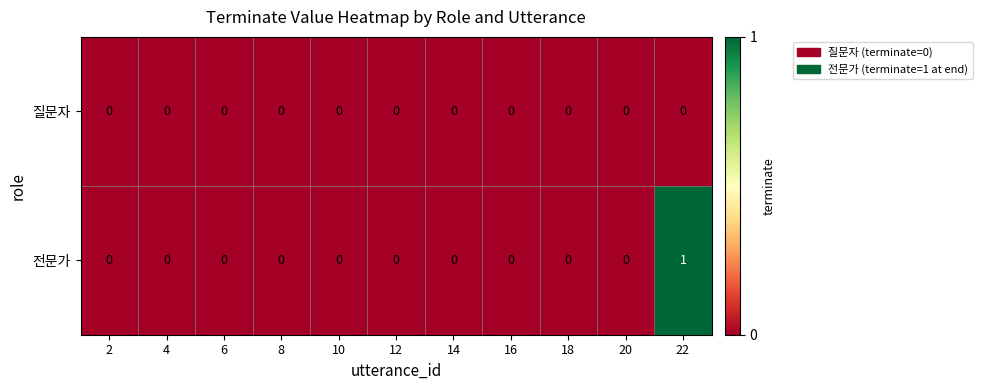

How many categories are shown in the chart?

11